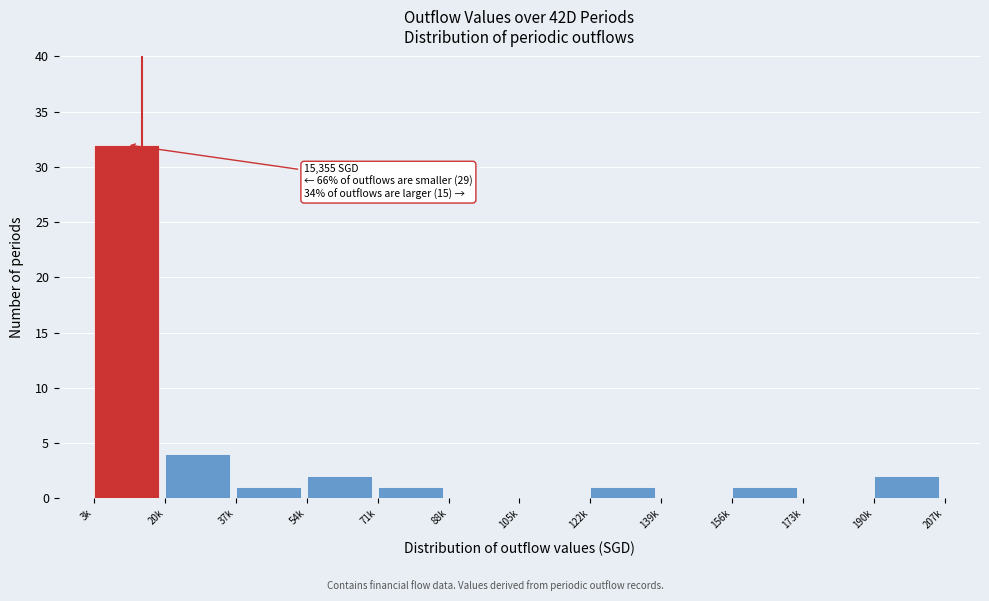

Reading left to right, what are all the values shown in this chart?

3k=32	20k=4	37k=1	54k=2	71k=1	88k=0	105k=0	122k=1	139k=0	156k=1	173k=0	190k=2